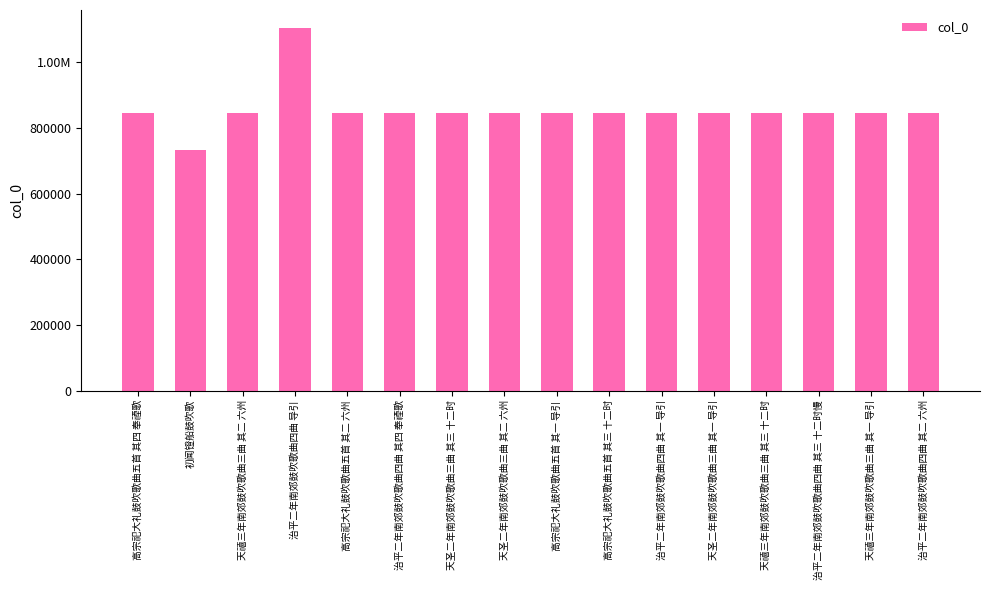

Rank the categories by value from highest to lowest.

治平二年南郊鼓吹歌曲四曲 导引, 治平二年南郊鼓吹歌曲四曲 其二 六州, 高宗祀大礼鼓吹歌曲五首 其四 奉禋歌, 治平二年南郊鼓吹歌曲四曲 其四 奉禋歌, 治平二年南郊鼓吹歌曲四曲 其一 导引, 高宗祀大礼鼓吹歌曲五首 其一 导引, 治平二年南郊鼓吹歌曲四曲 其三 十二时慢, 天禧三年南郊鼓吹歌曲三曲 其一 导引, 天圣二年南郊鼓吹歌曲三曲 其二 六州, 高宗祀大礼鼓吹歌曲五首 其二 六州, 天禧三年南郊鼓吹歌曲三曲 其二 六州, 高宗祀大礼鼓吹歌曲五首 其三 十二时, 天禧三年南郊鼓吹歌曲三曲 其三 十二时, 天圣二年南郊鼓吹歌曲三曲 其一 导引, 天圣二年南郊鼓吹歌曲三曲 其三 十二时, 初闻镫船鼓吹歌